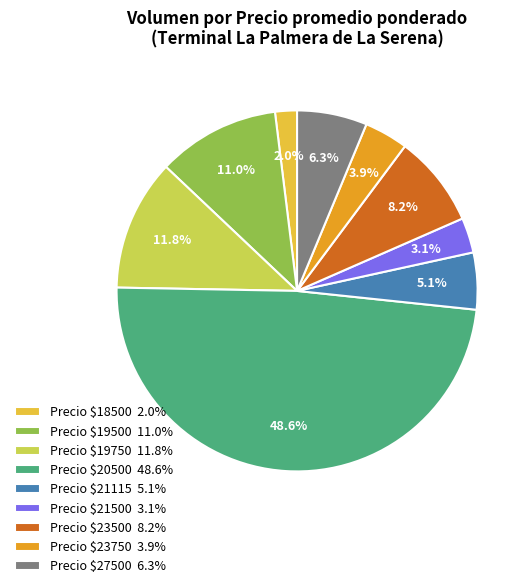

Is there a majority slice in this chart?

No